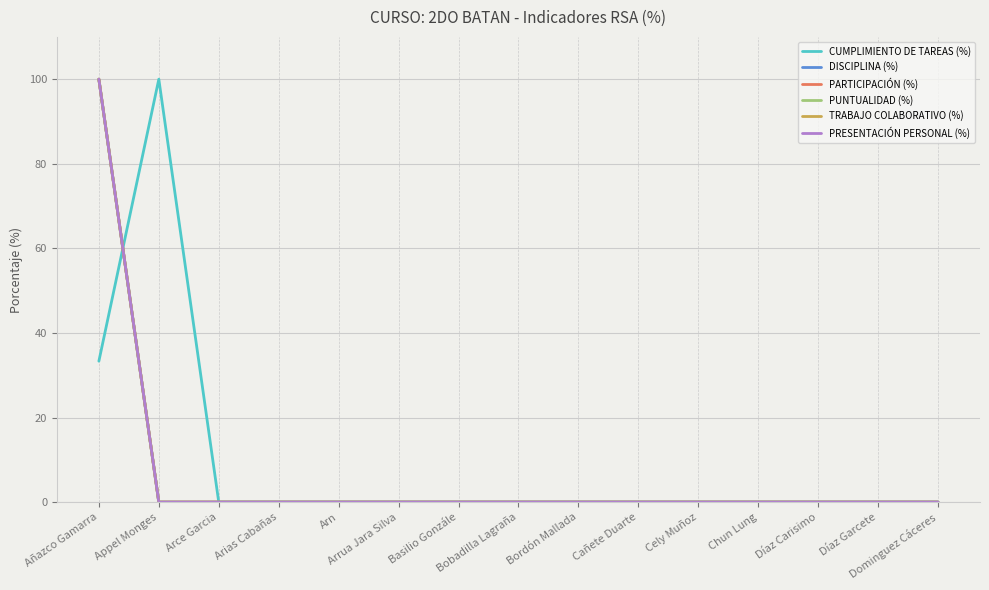

What position from the right is Díaz Carisimo?

3